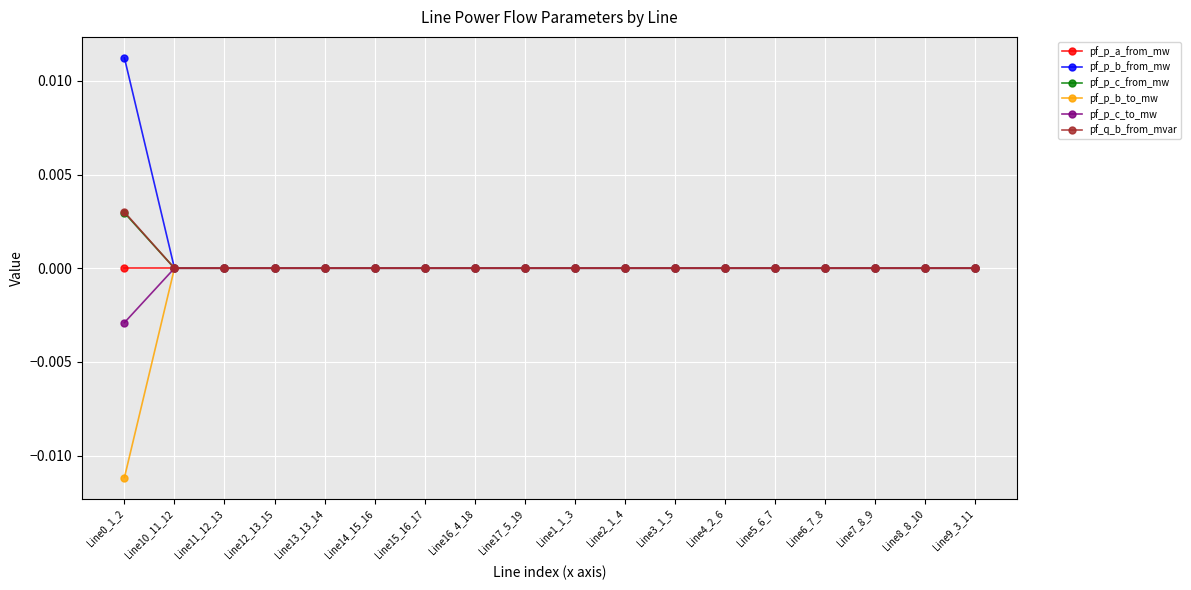

Does the chart have visible grid lines?

Yes